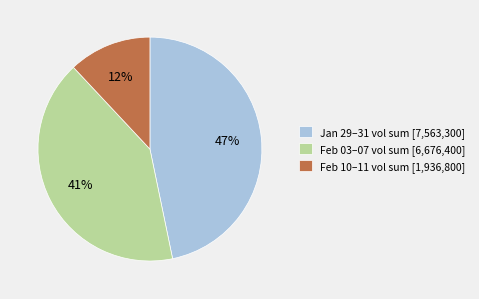

Is the sum of Feb 03–07 vol sum [6,676,400] and Jan 29–31 vol sum [7,563,300] greater than half?

Yes